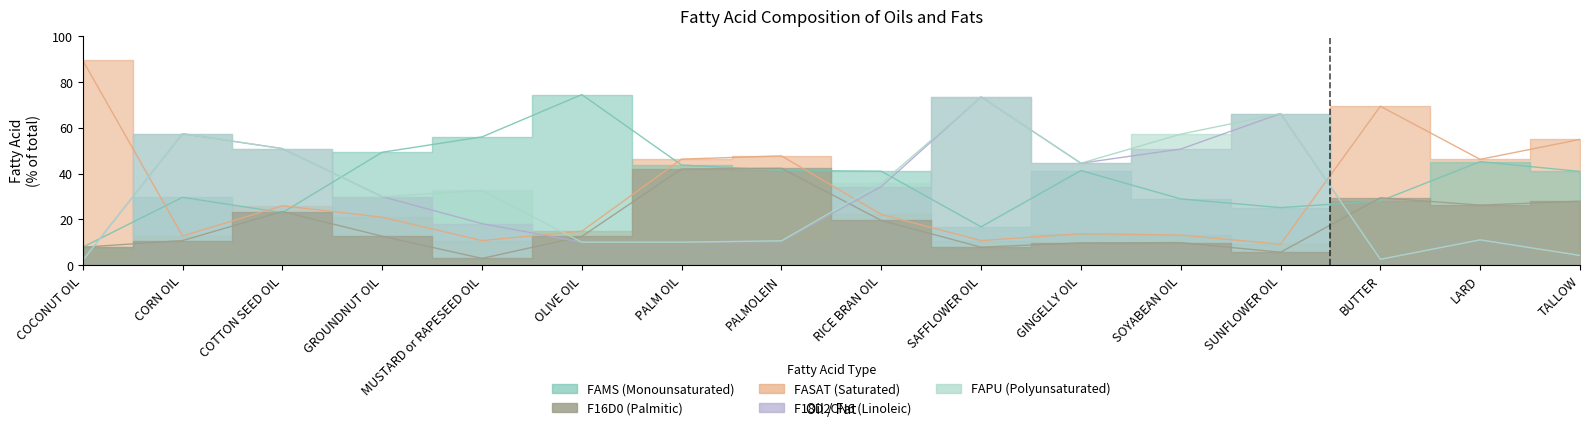

Which category has the lowest value in the fams series?

COCONUT OIL